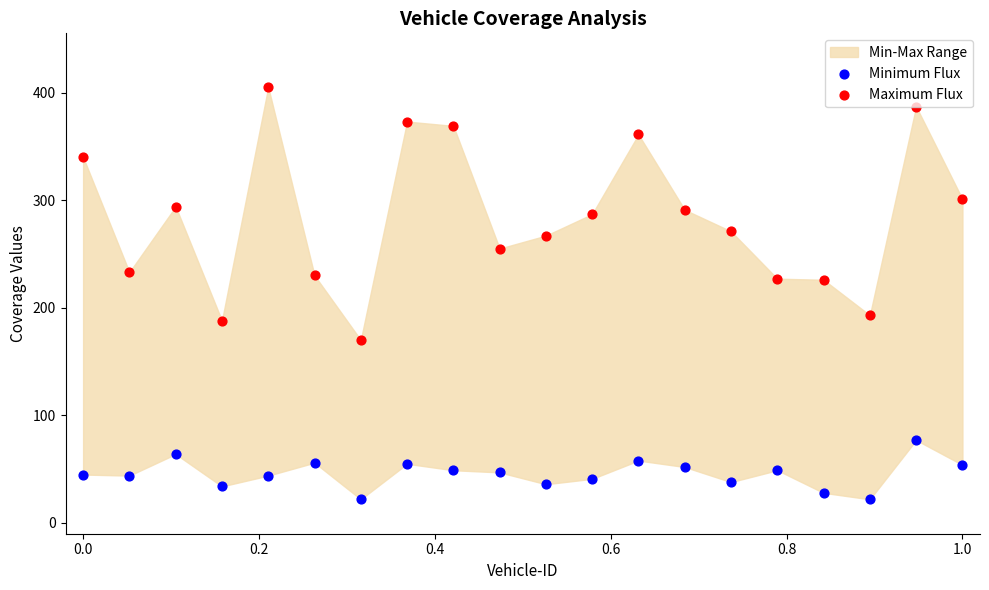

Is the value of Maximum Flux at 0.4 greater than the value of Minimum Flux at 18?

Yes